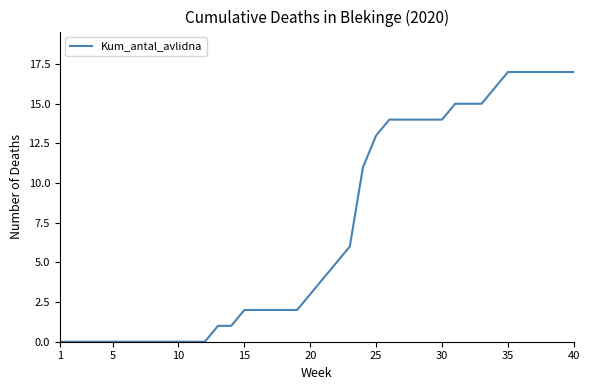

What is the difference between the maximum and minimum values?

17